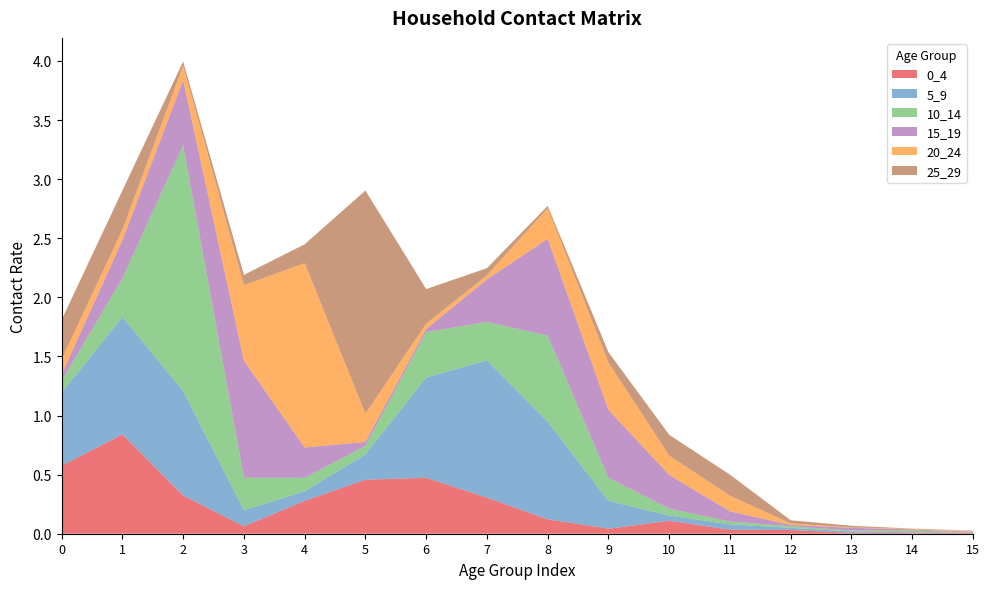

Reading right to left, list all the values displayed in this chart.

0_4: 15=0.0	14=0.0	13=0.0	12=0.0	11=0.0	10=0.1	9=0.0	8=0.1	7=0.3	6=0.5	5=0.5	4=0.3	3=0.1	2=0.3	1=0.8	0=0.6
5_9: 15=0.0	14=0.0	13=0.0	12=0.0	11=0.0	10=0.0	9=0.2	8=0.8	7=1.2	6=0.8	5=0.2	4=0.1	3=0.1	2=0.9	1=1.0	0=0.6
10_14: 15=0.0	14=0.0	13=0.0	12=0.0	11=0.0	10=0.1	9=0.2	8=0.7	7=0.3	6=0.4	5=0.1	4=0.1	3=0.3	2=2.1	1=0.3	0=0.1
15_19: 15=0.0	14=0.0	13=0.0	12=0.0	11=0.1	10=0.3	9=0.6	8=0.8	7=0.4	6=0.0	5=0.0	4=0.3	3=1.0	2=0.6	1=0.3	0=0.1
20_24: 15=0.0	14=0.0	13=0.0	12=0.0	11=0.1	10=0.2	9=0.4	8=0.3	7=0.0	6=0.0	5=0.2	4=1.6	3=0.6	2=0.1	1=0.1	0=0.1
25_29: 15=0.0	14=0.0	13=0.0	12=0.0	11=0.2	10=0.2	9=0.1	8=0.0	7=0.1	6=0.3	5=1.9	4=0.2	3=0.1	2=0.0	1=0.3	0=0.3